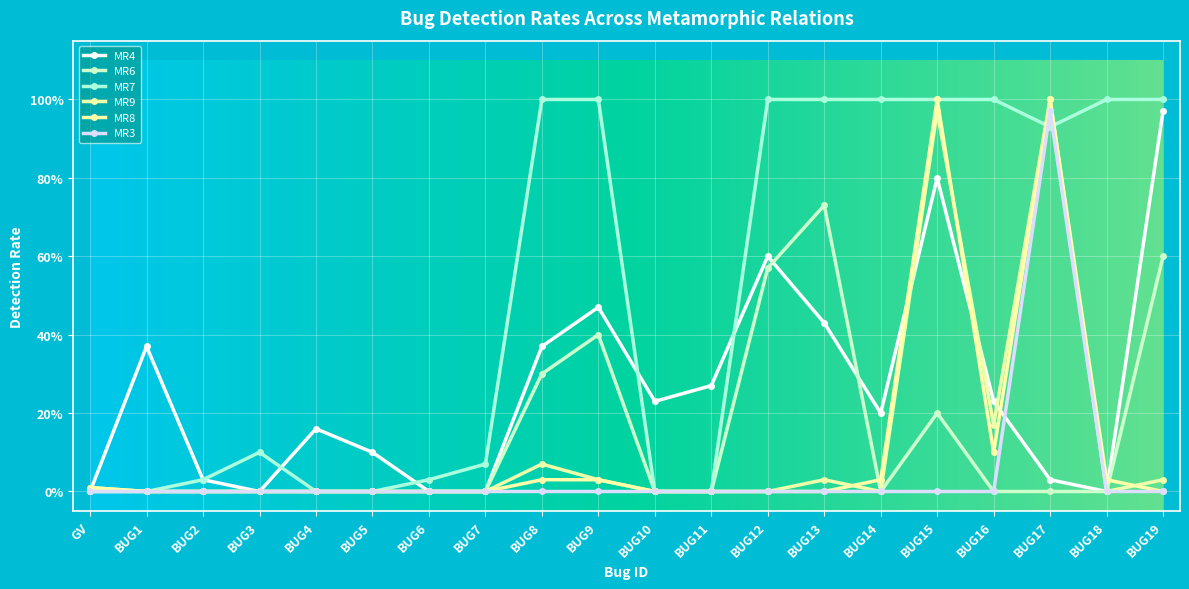

Is this an area chart (filled region under the line)?

No